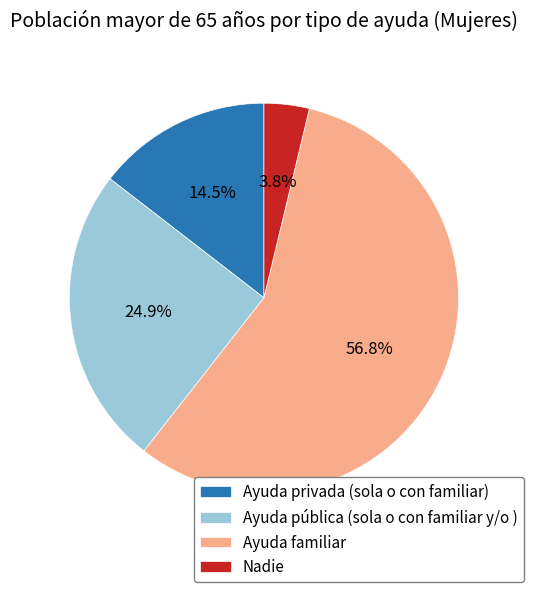

How much of the chart is everything except Nadie?

96.2%